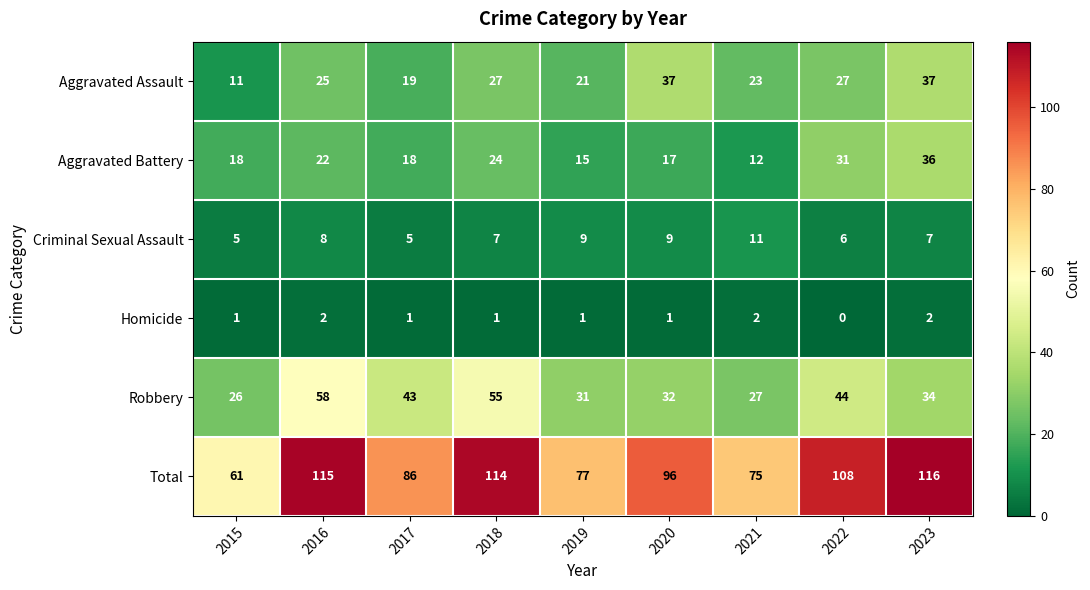

At how many categories does at least one series exceed 29?

9